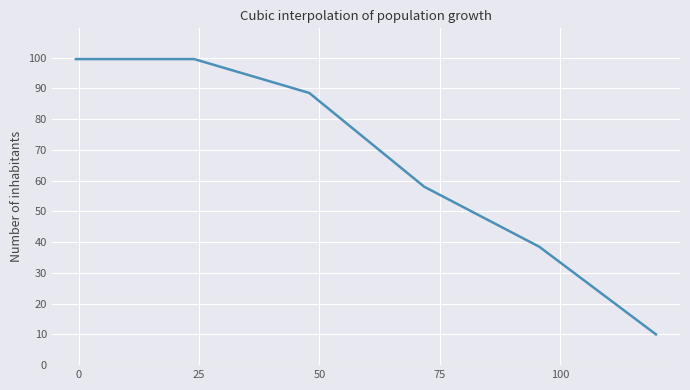

Reading right to left, list all the values displayed in this chart.

10.0	38.5	58.0	88.5	99.5	99.5